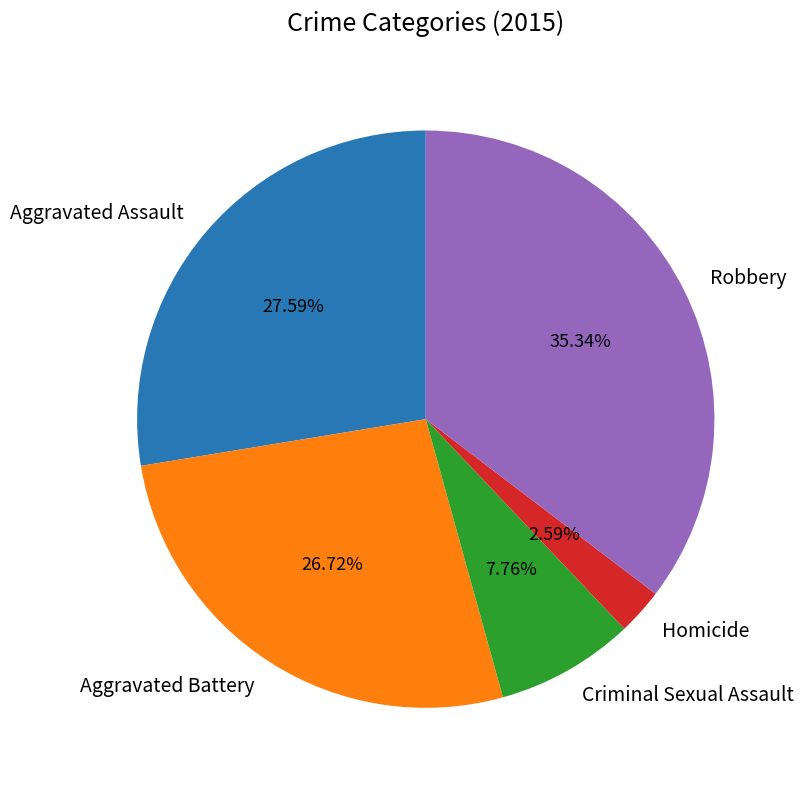

What percentage is the Homicide slice, to the nearest percent?

3%